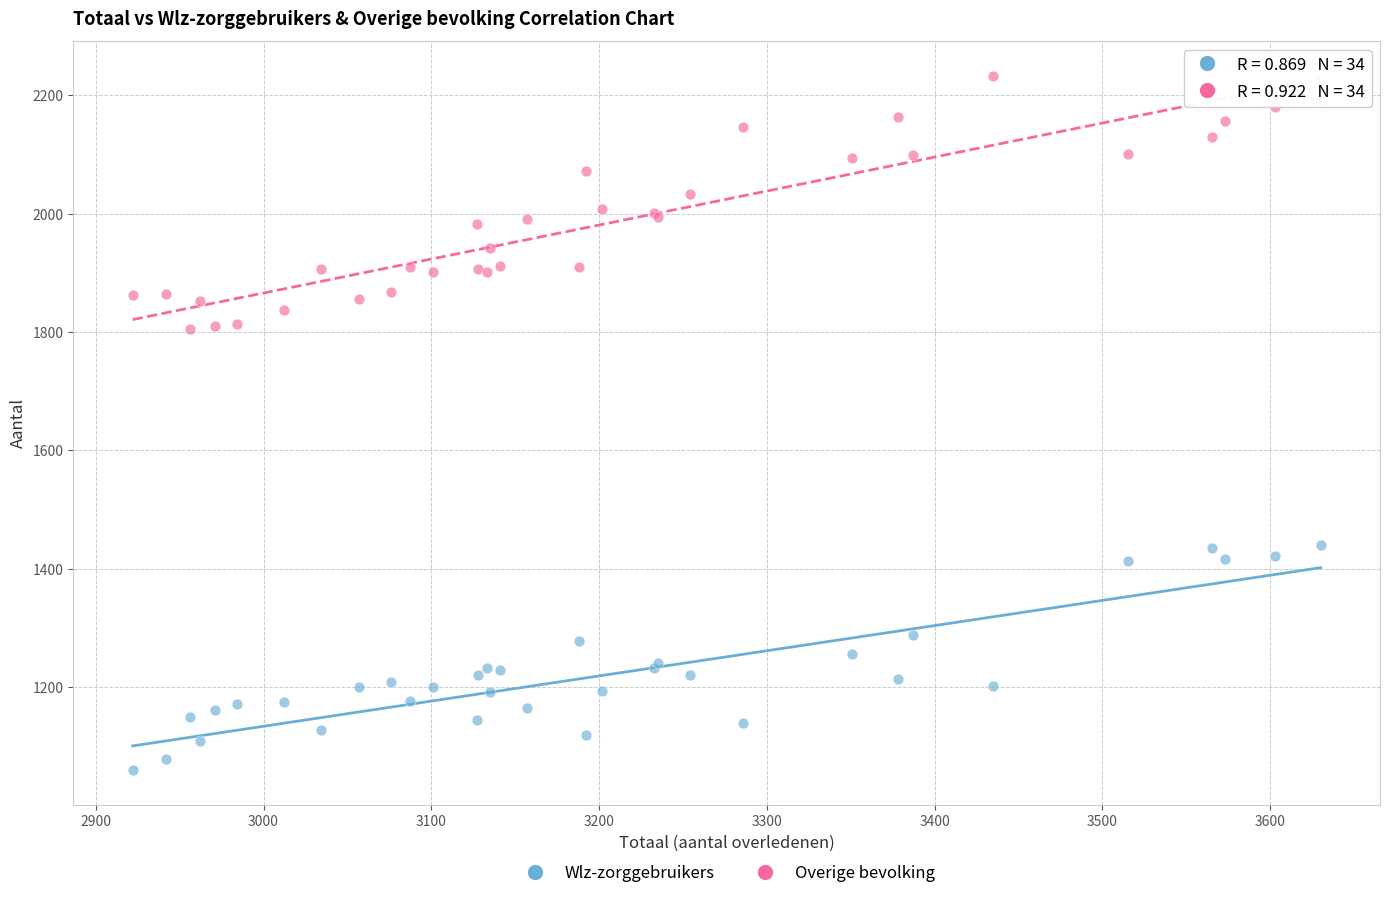

Which series reaches the minimum Y coordinate?

Wlz-zorggebruikers